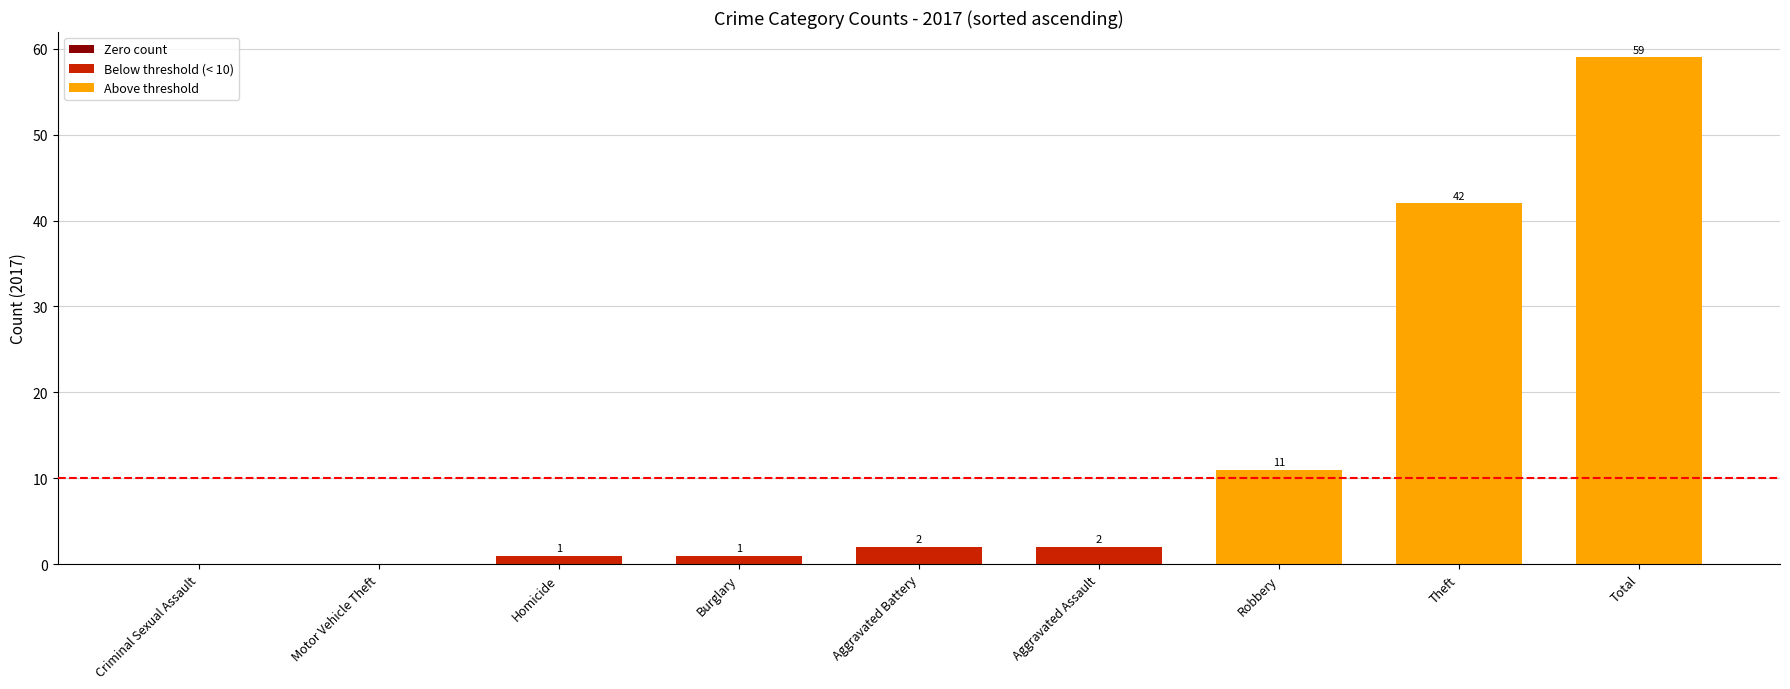

At which label is the value closest to 29?

Theft